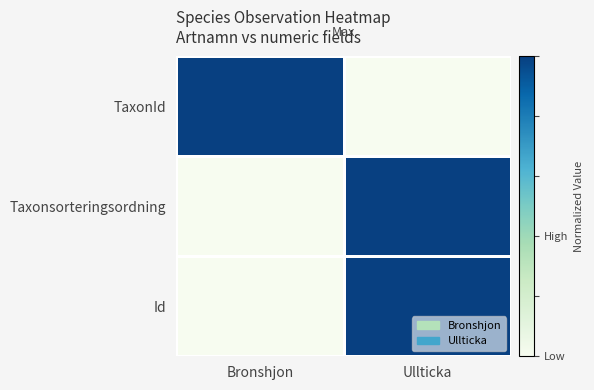

Count the number of data series in this chart.

3